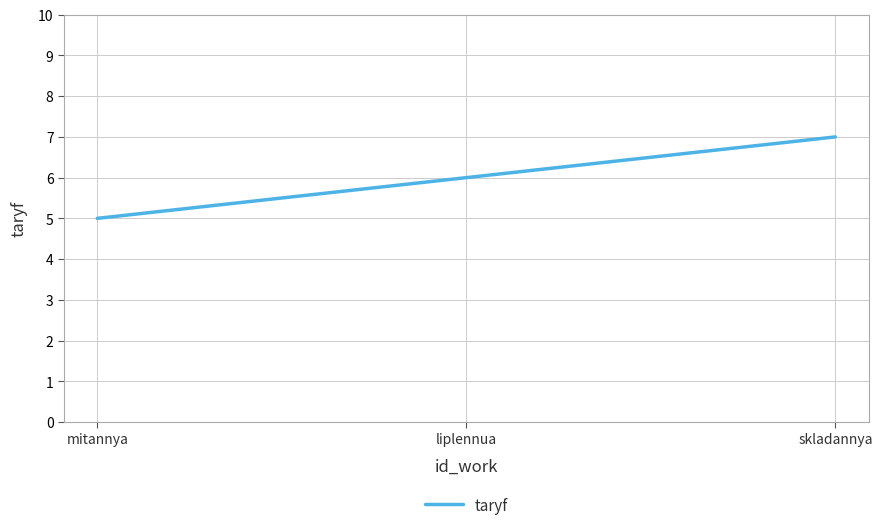

How many values are below 6?

1